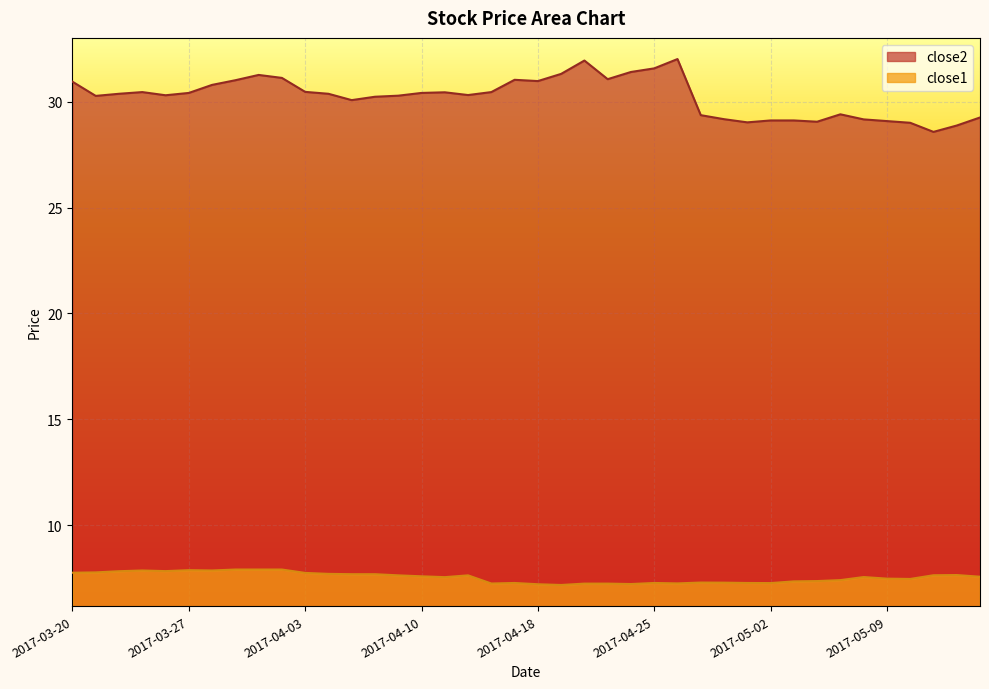

At which category does close2 reach its first local valley?

2017-03-21